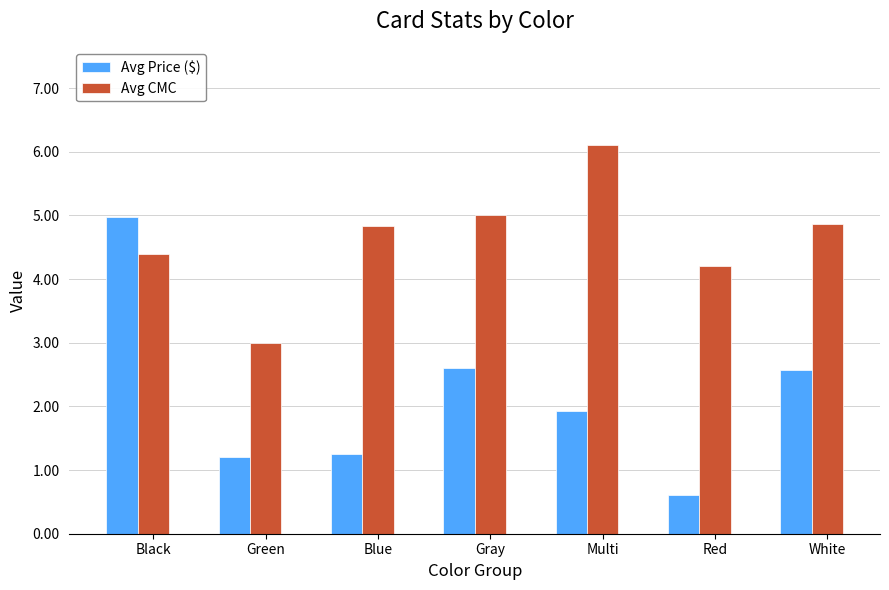

What is the average value of the Avg Price ($) series?

2.2